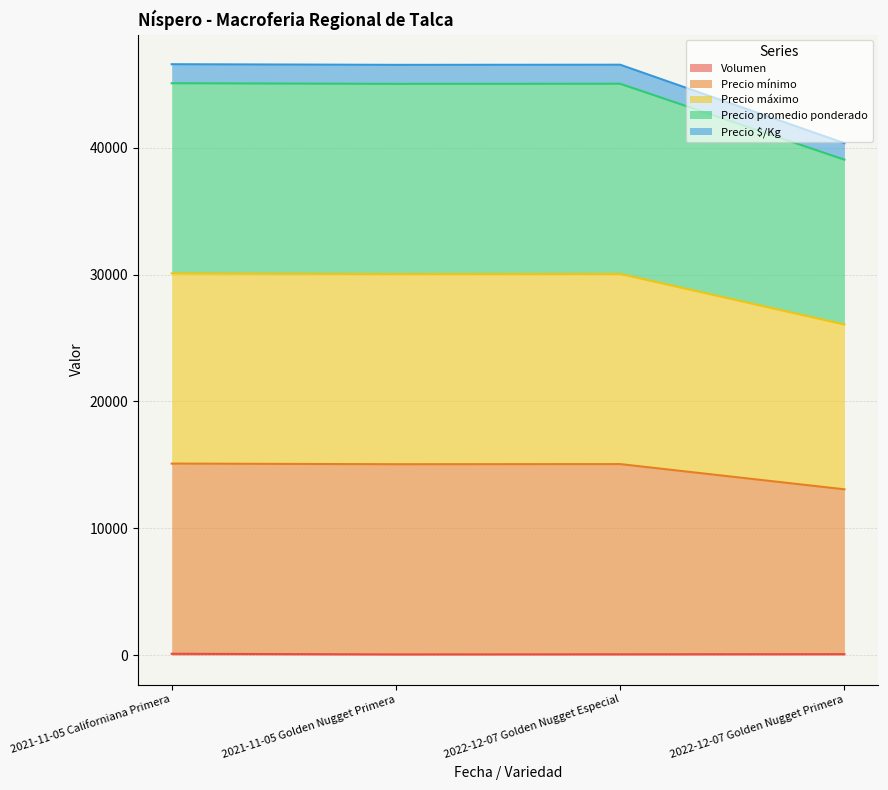

At which category does the chart reach its minimum across all series?

2021-11-05 Golden Nugget Primera